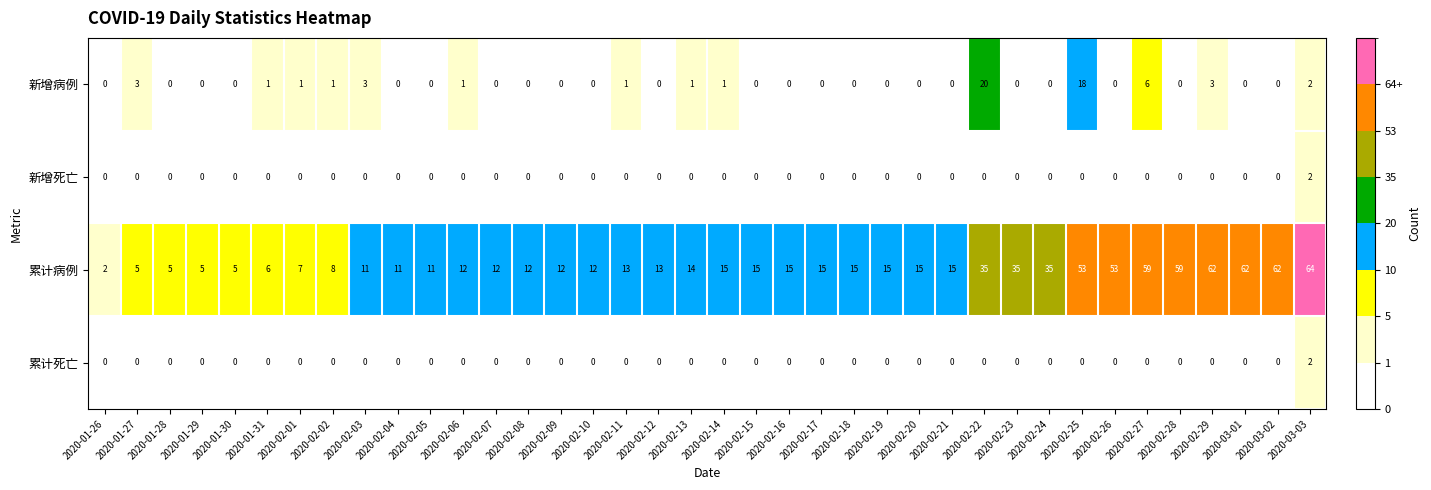

How many 新增死亡 values are between 0 and 1?

37